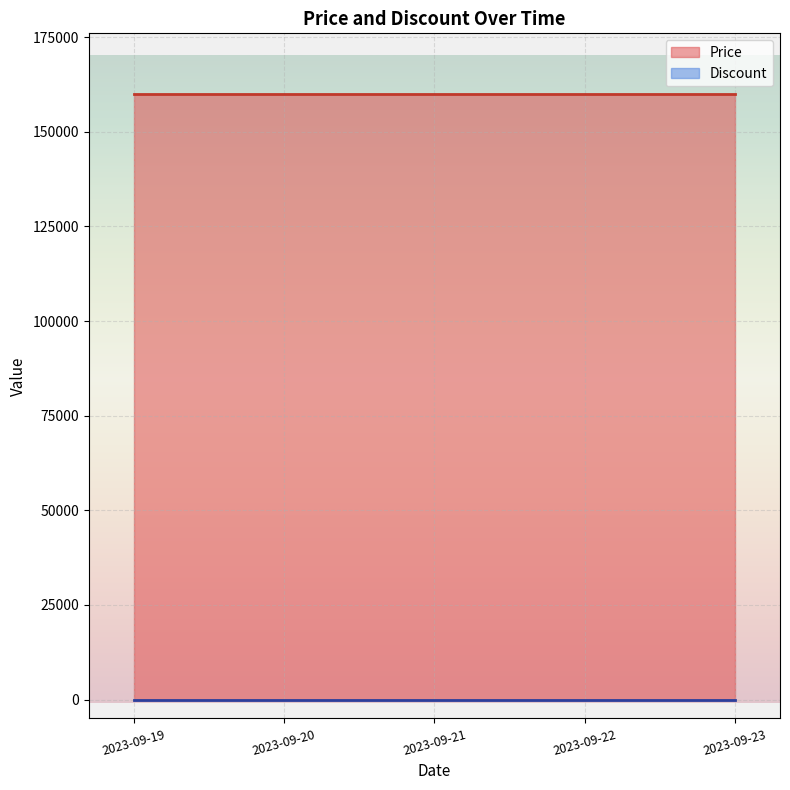

Which category has the highest value in the Price series?

2023-09-19